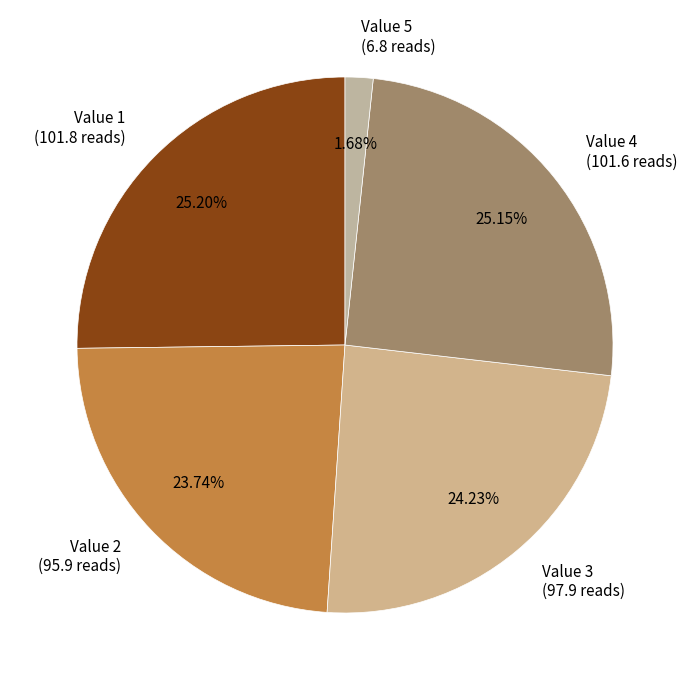

The Value 3 slice represents 16% of the pie. True or false?

False